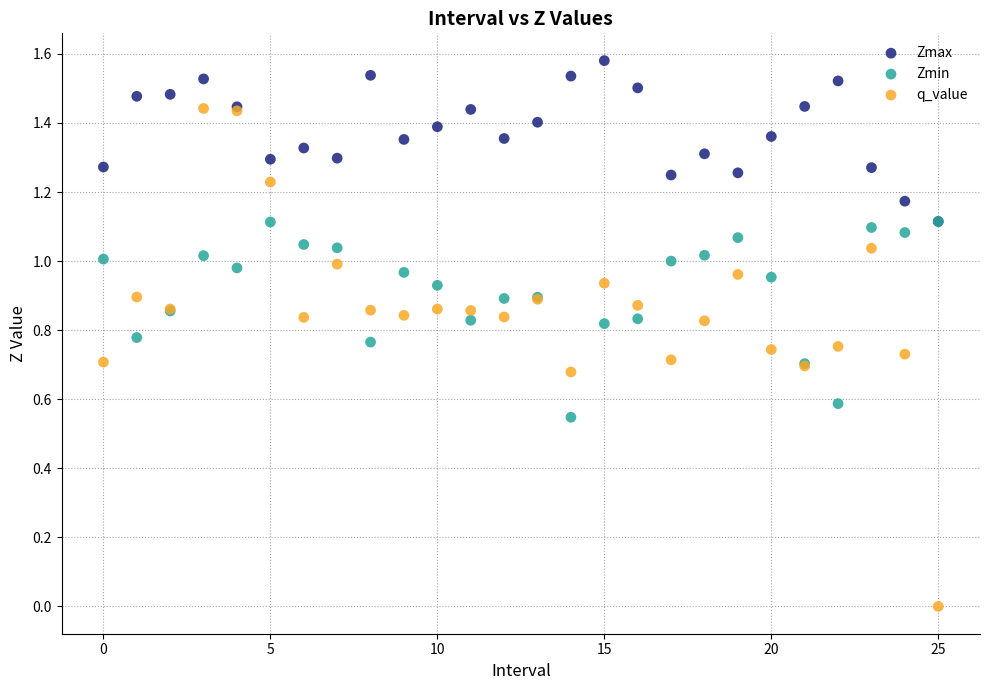

Which series reaches the maximum Y coordinate?

Zmax